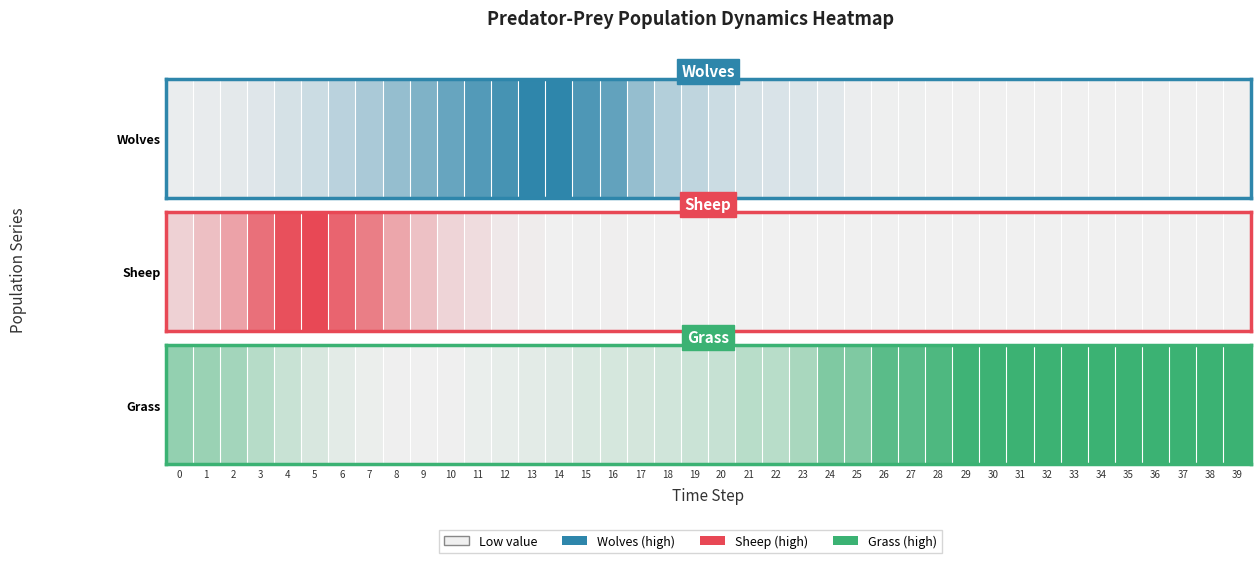

What is the difference between the second highest and second lowest values?

1.0